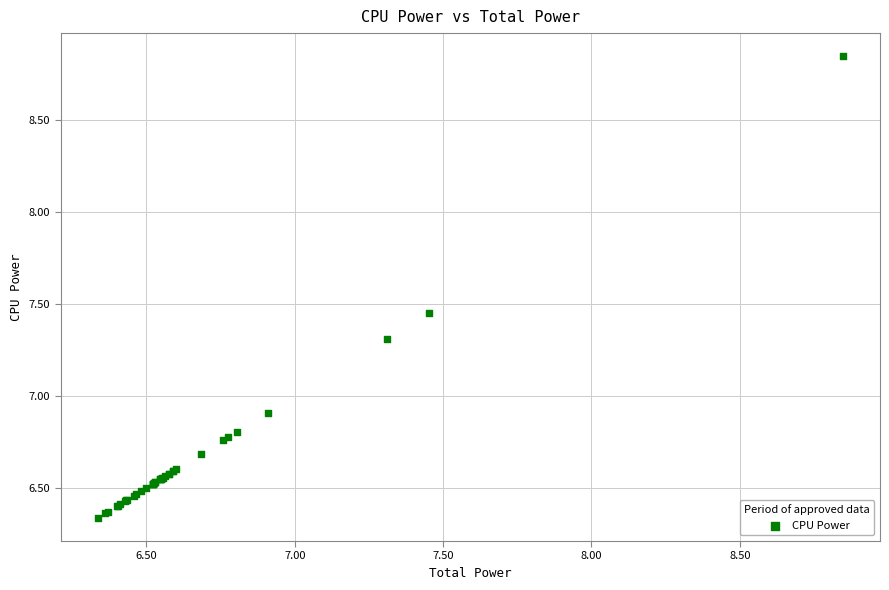

What Y value in the scatter plot is closest to 7?

6.9